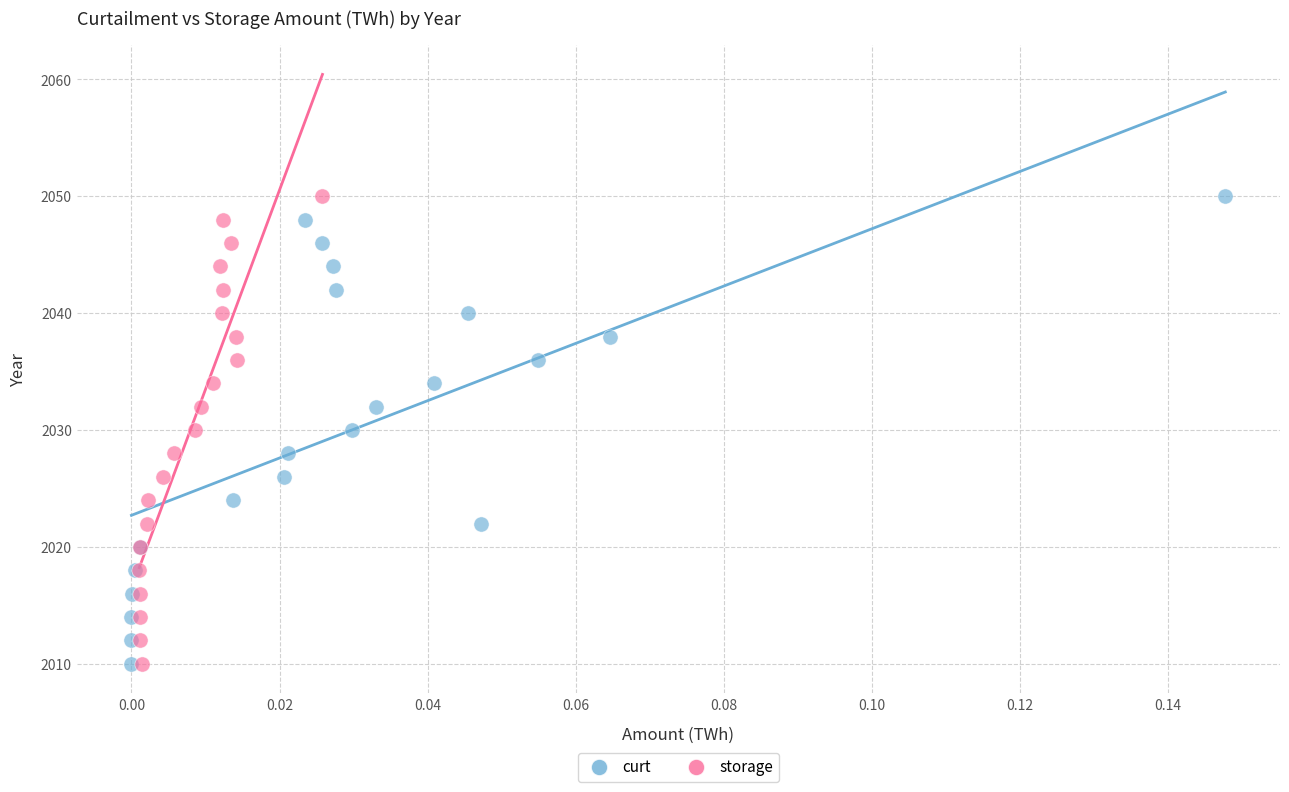

What are all the series names shown in the legend?

curt, storage